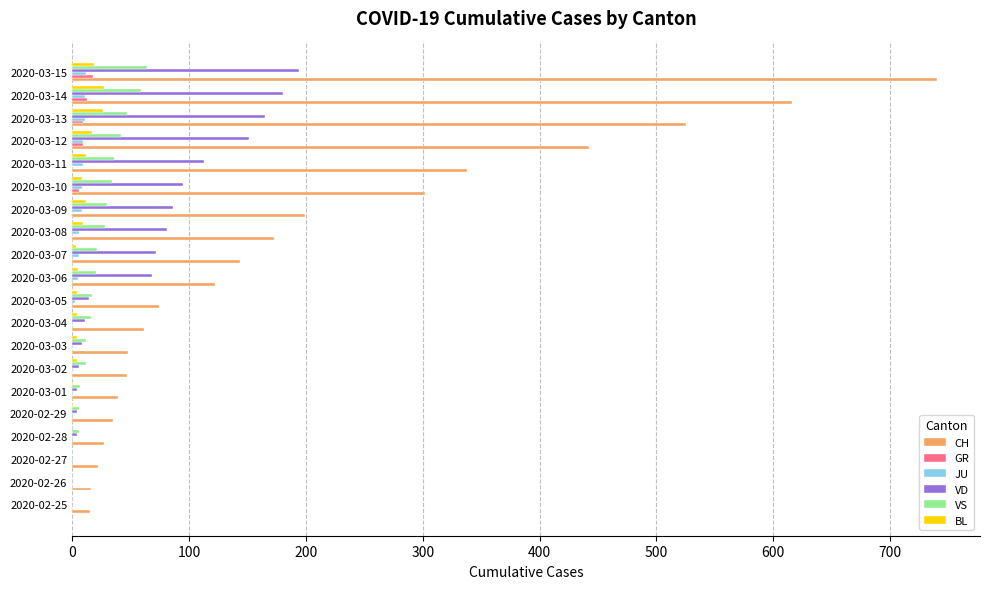

Between 2020-02-29 and 2020-03-15, which series saw the biggest shift?

CH